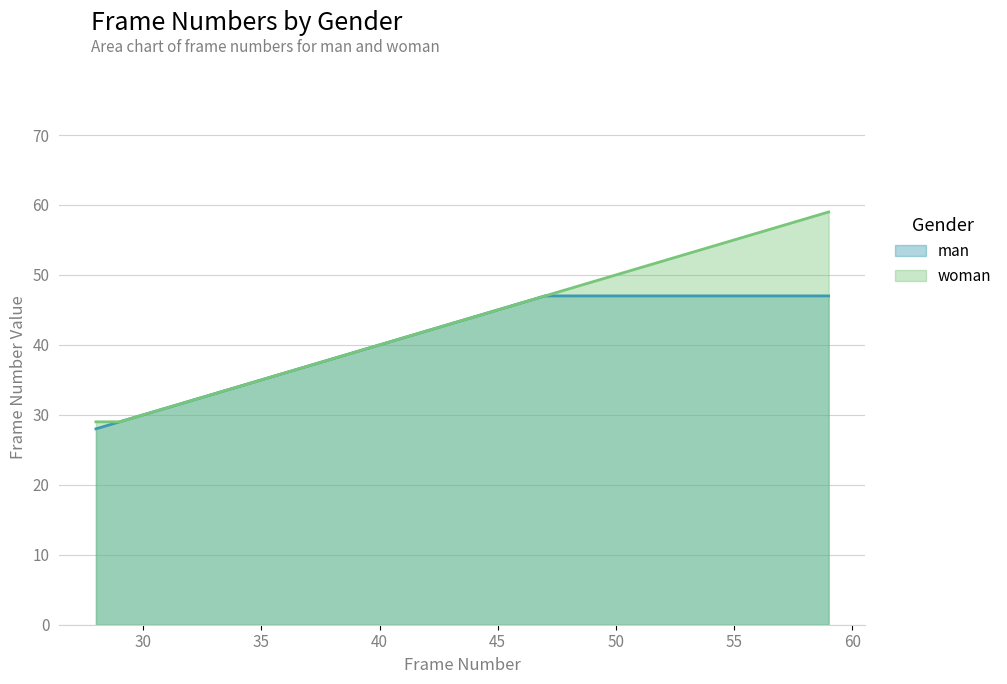

What is the smallest value displayed?

28